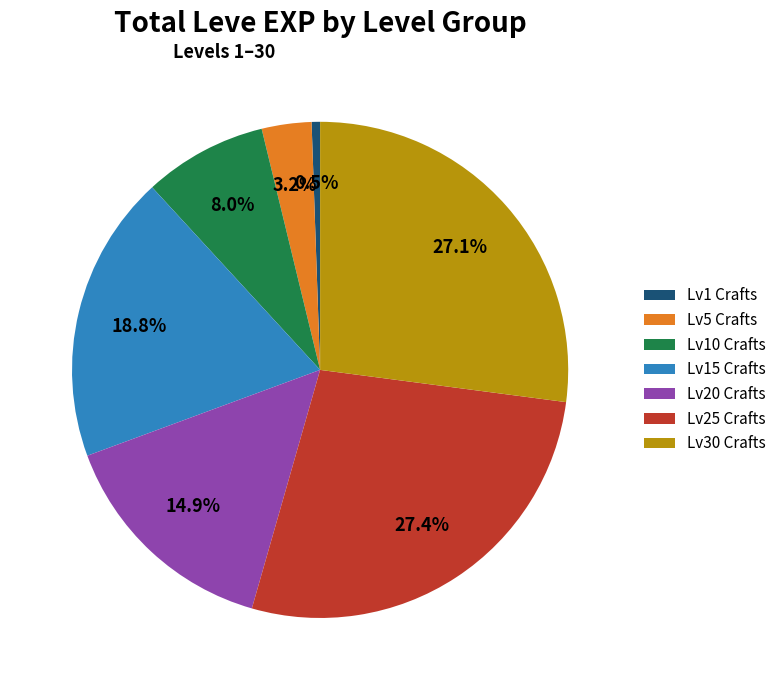

Does Lv5 Crafts account for over 50% of the chart?

No